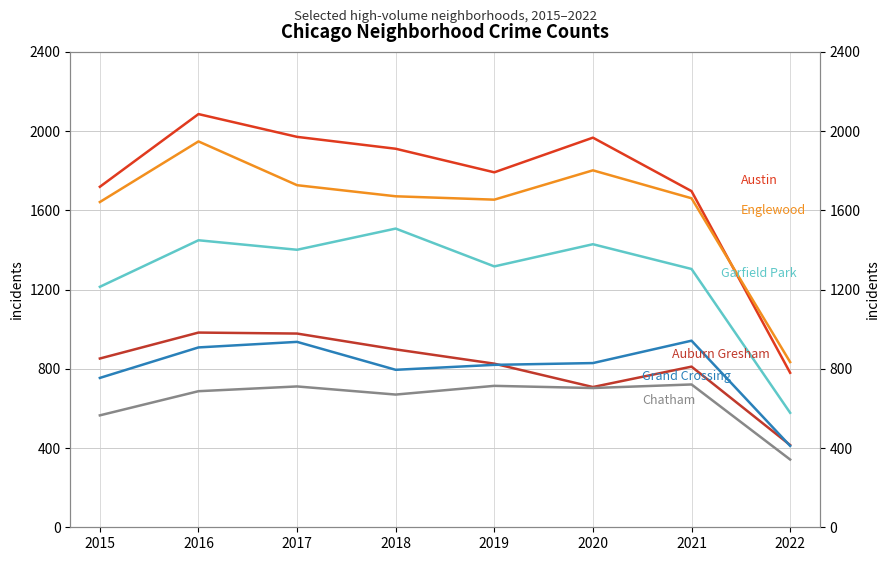

How many lines are shown in the chart?

6